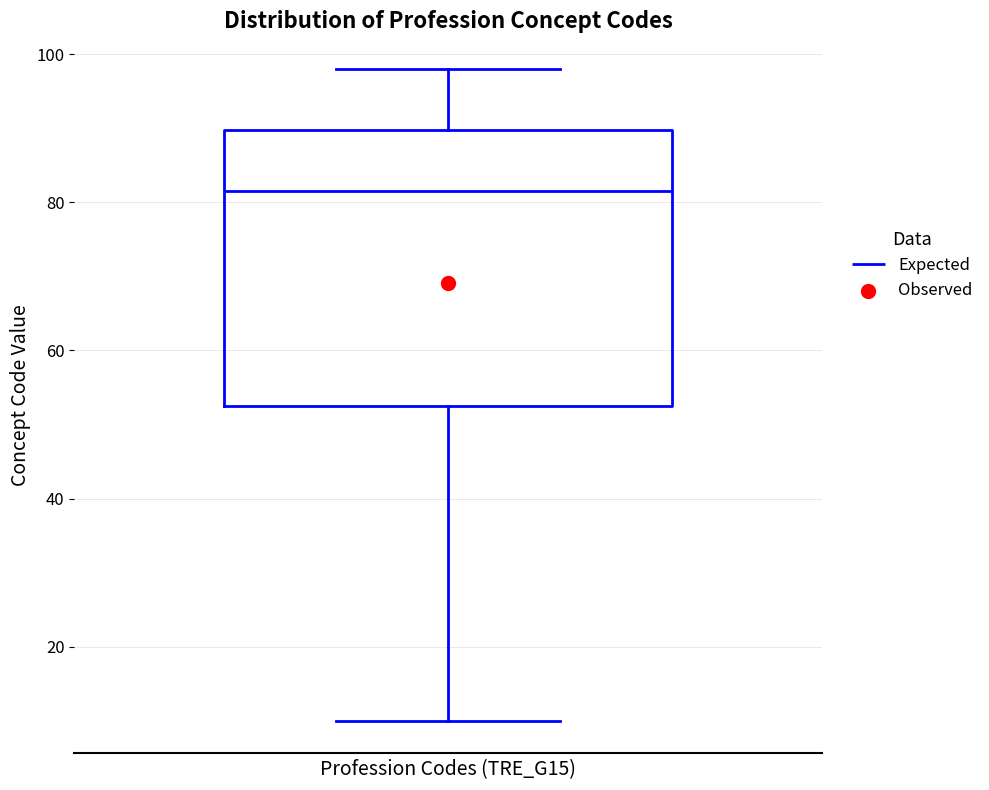

Read this box plot against the y-axis: the position of the median line, the range covered by the box, and the ends of both whiskers. The values are not printed on the chart, so give them approximately, as read against the axis.

median 82, box 52 to 90, whiskers 10 to 98